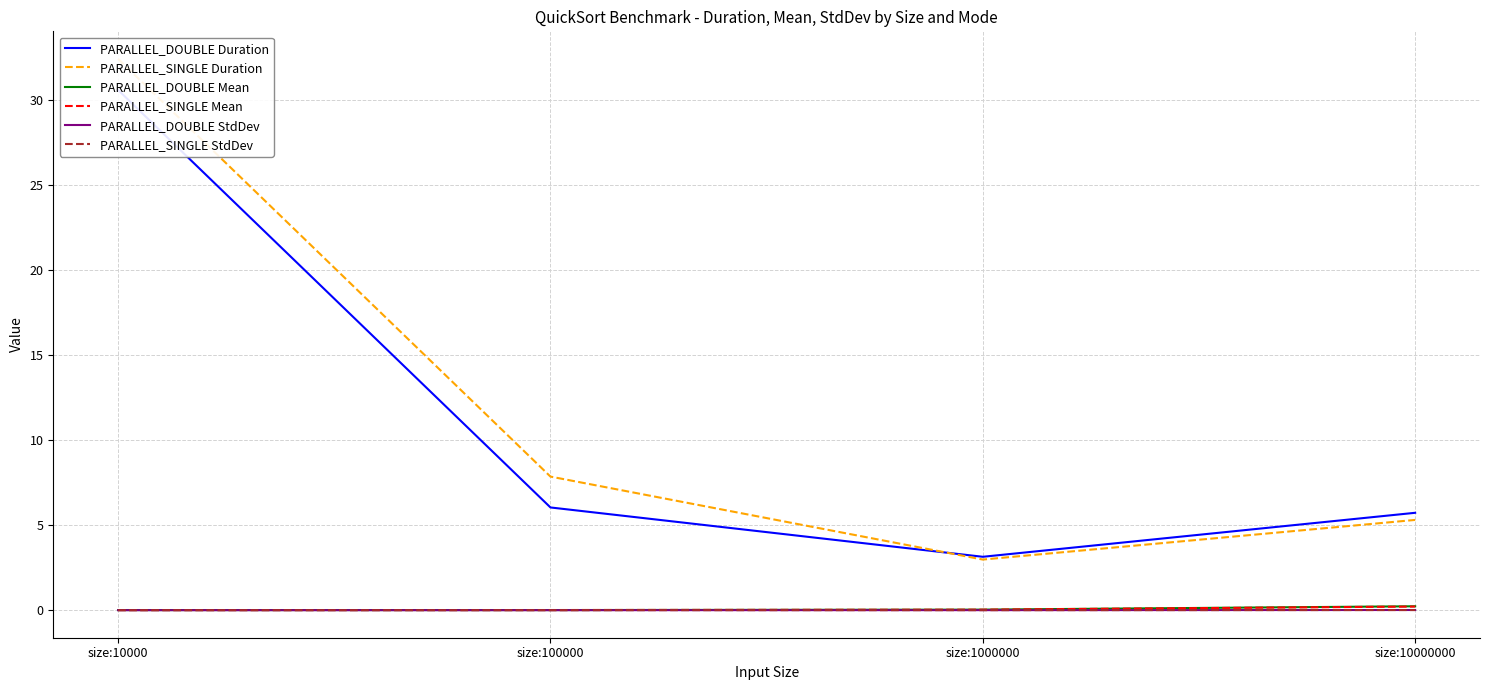

How many lines are shown in the chart?

6